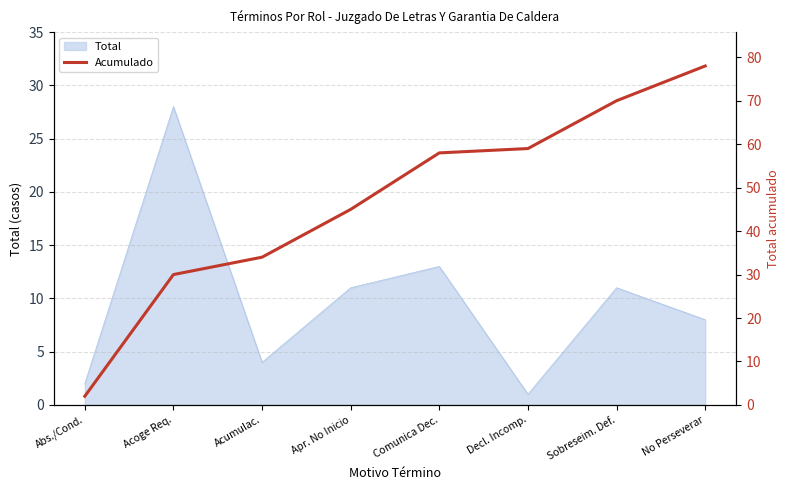

Which category has the highest value across all series?

No Perseverar